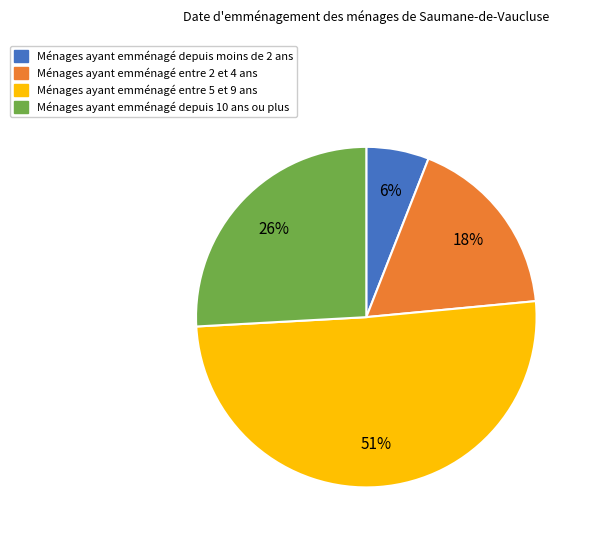

How many segments does this pie chart have?

4